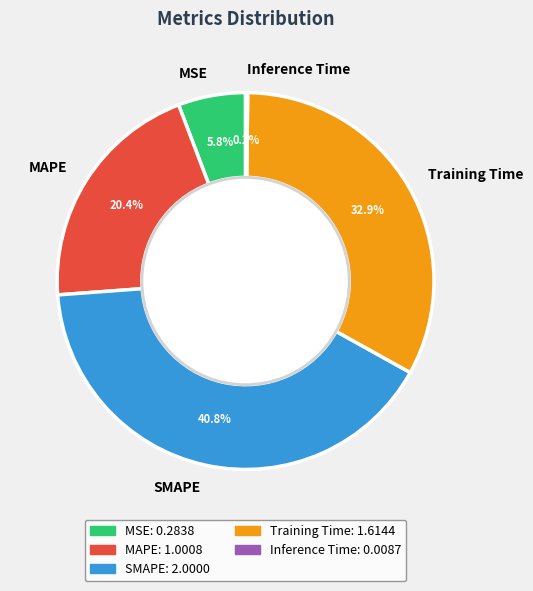

To the nearest percent, what is the combined percentage of SMAPE and Training Time?

74%